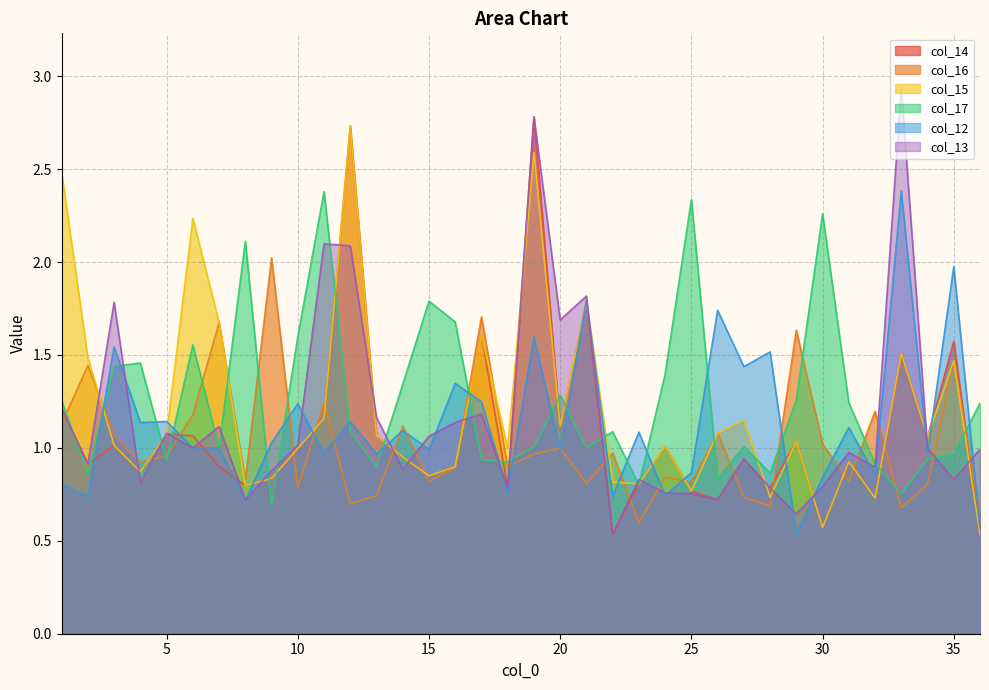

Which has a higher value, 3 or 25?

3